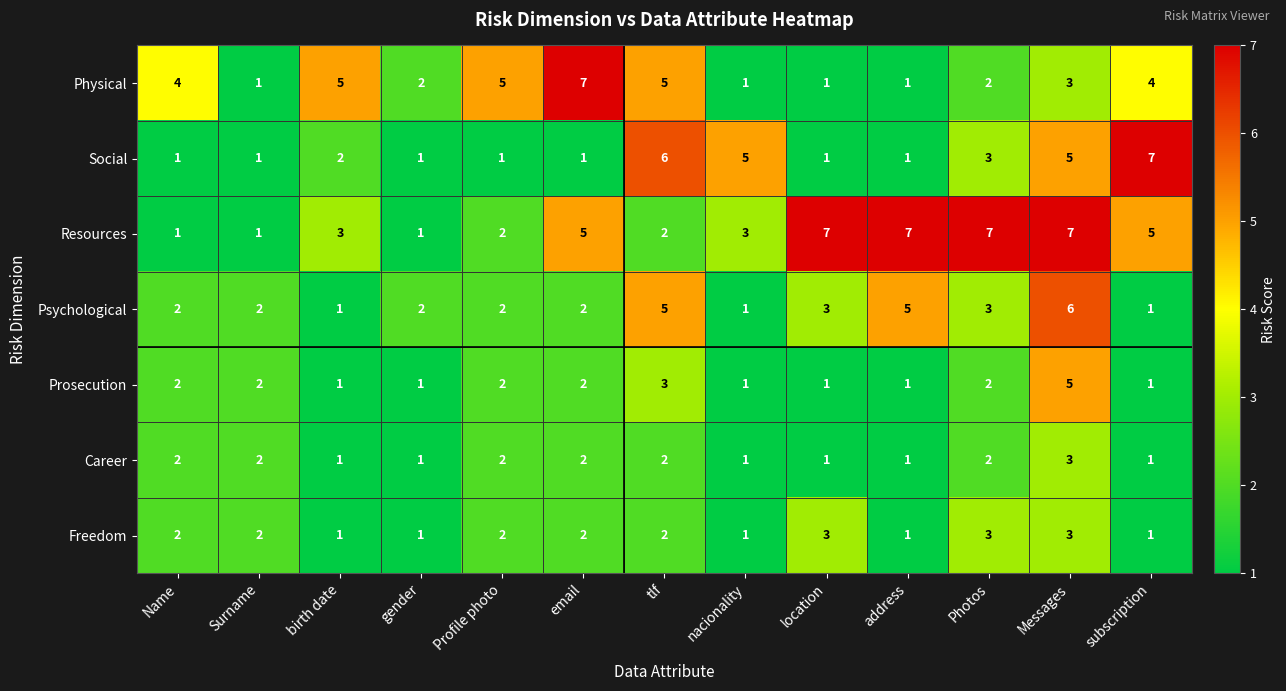

What is the spread (max minus min) of values at birth date?

4